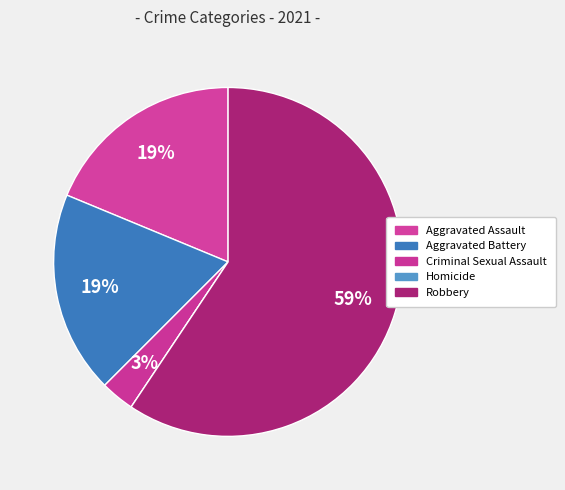

What is the change in value from Aggravated Battery to Criminal Sexual Assault?

-5